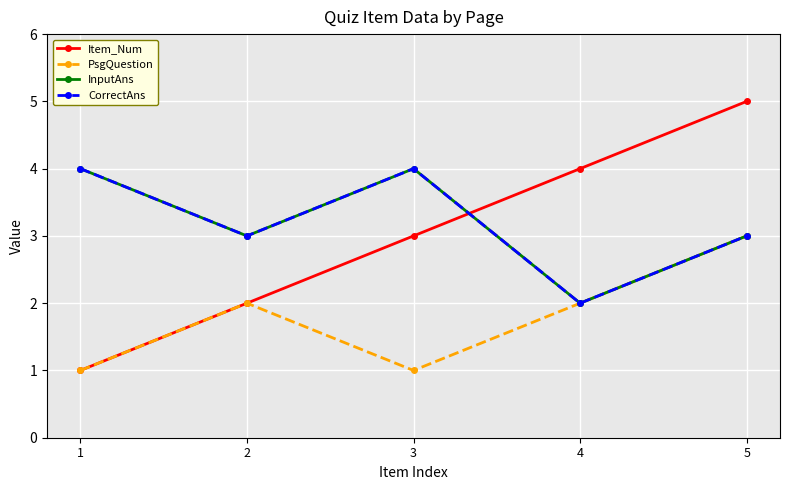

Reading left to right, extract all data points from this chart.

Item_Num: 1	2	3	4	5
PsgQuestion: 1	2	1	2	3
InputAns: 4	3	4	2	3
CorrectAns: 4	3	4	2	3